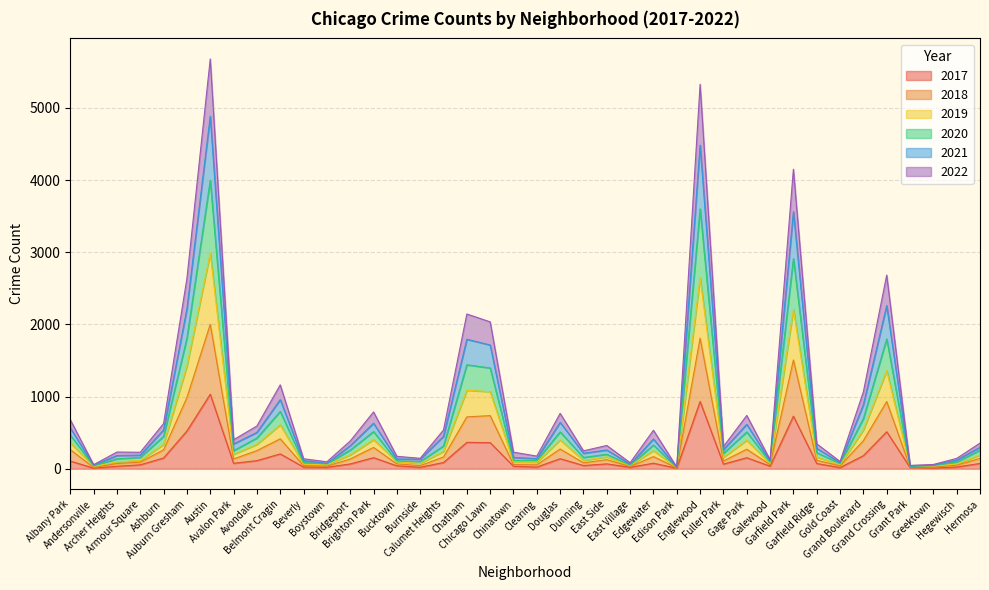

What is the greatest value displayed?

5679